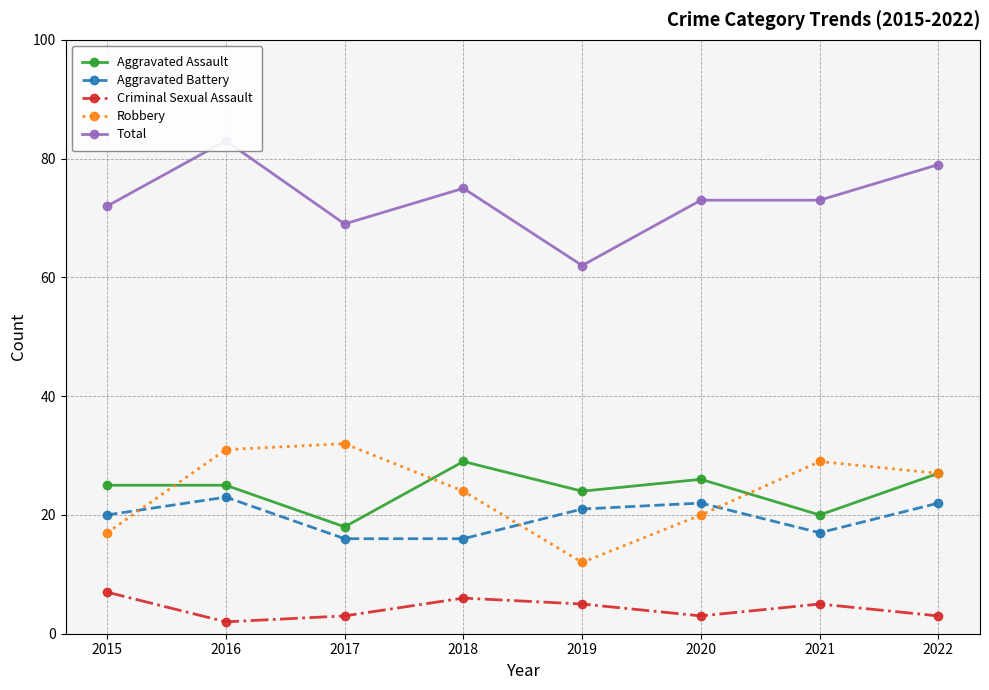

What is the difference between the second highest and second lowest values in the Aggravated Battery series?

6